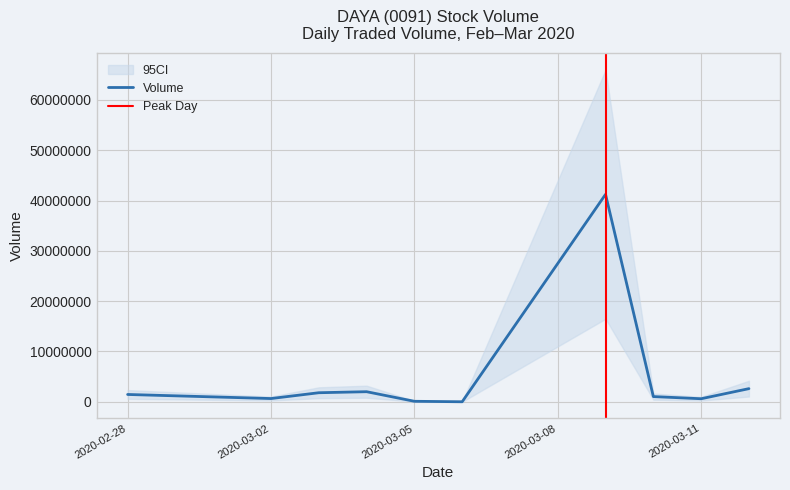

Which label corresponds to the largest value in the chart?

2020-03-09